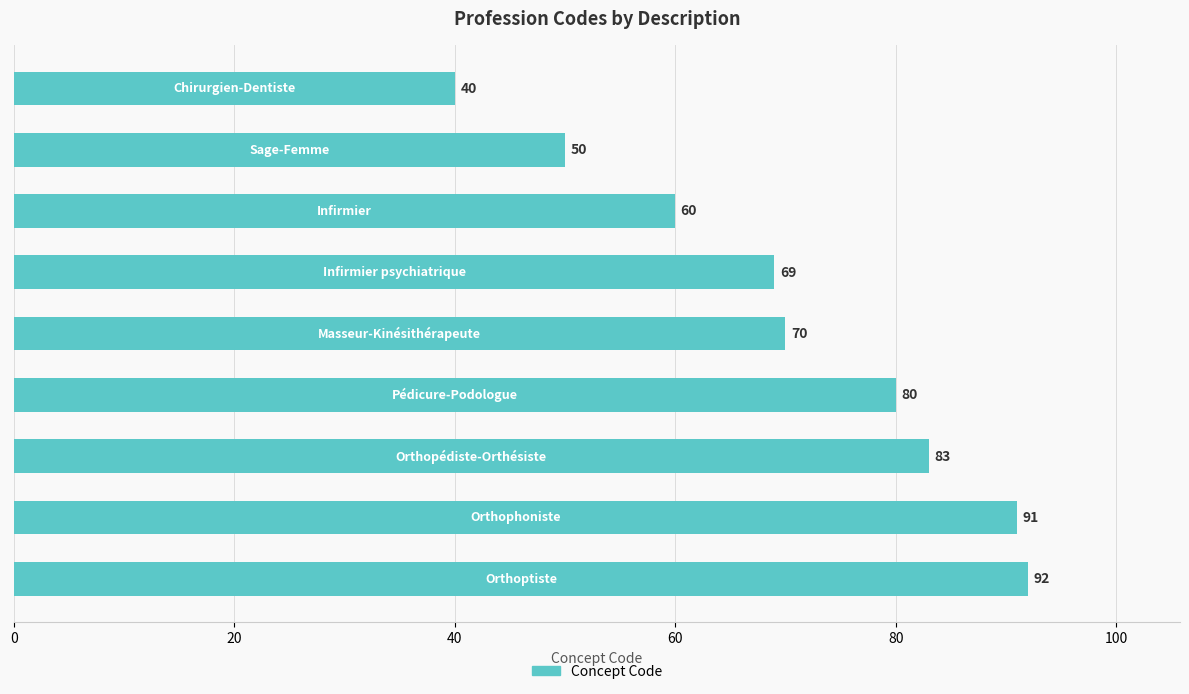

What is the value of the 9th bar from the top?

92